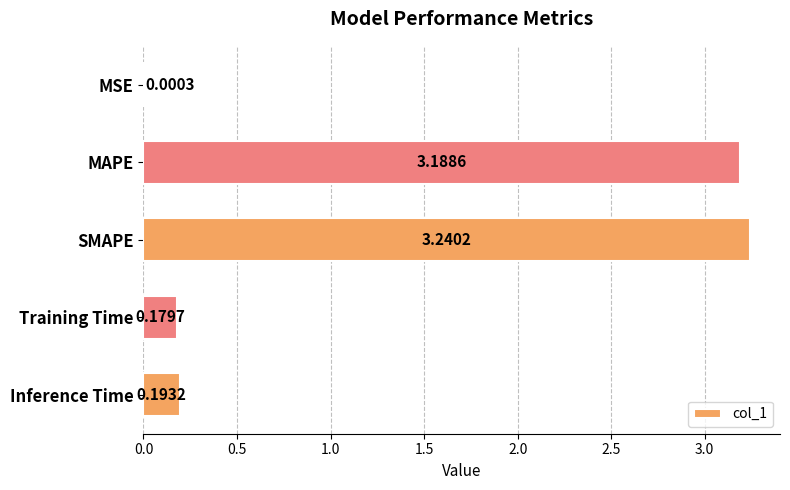

What is the sum of all values?

6.8